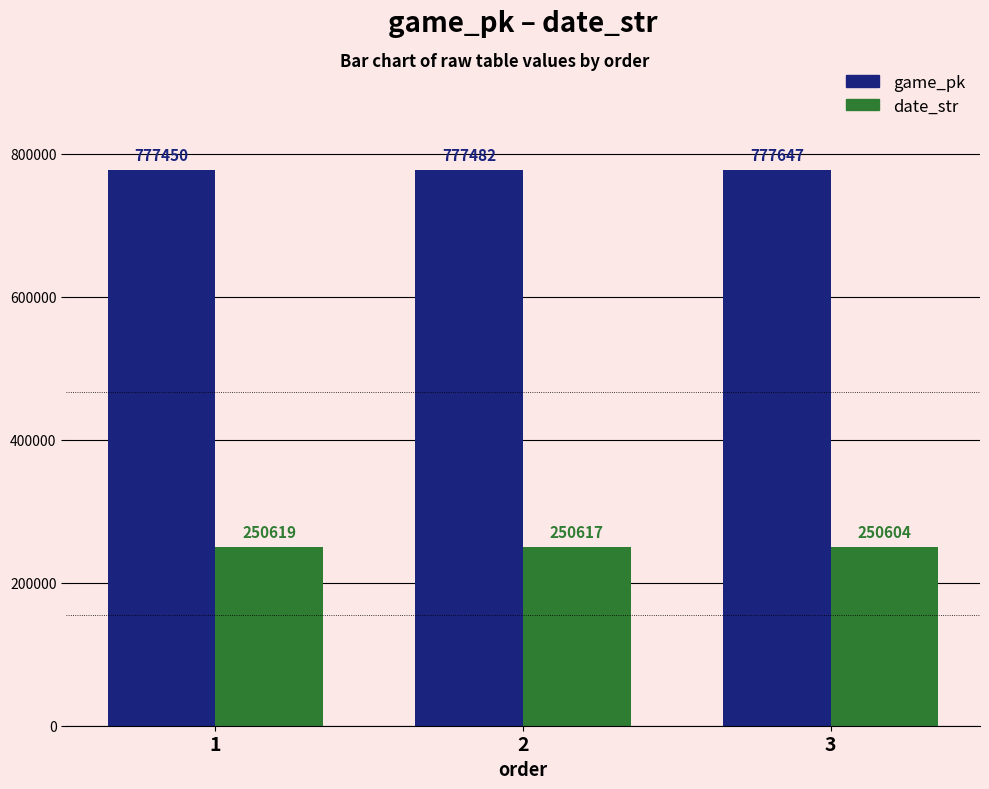

How many groups of bars are there?

3